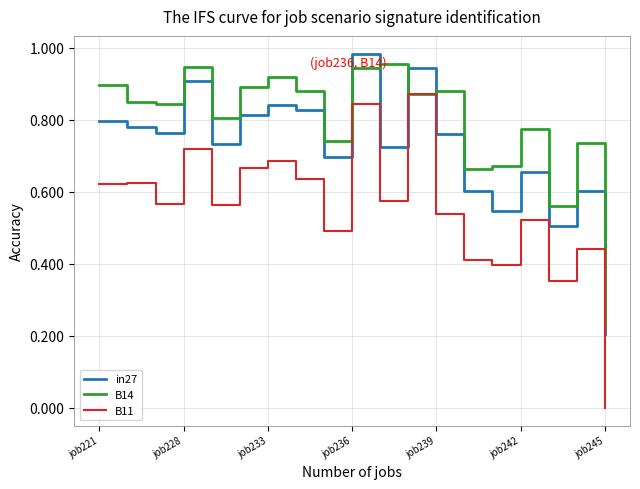

Which series has the largest total across all categories?

B14